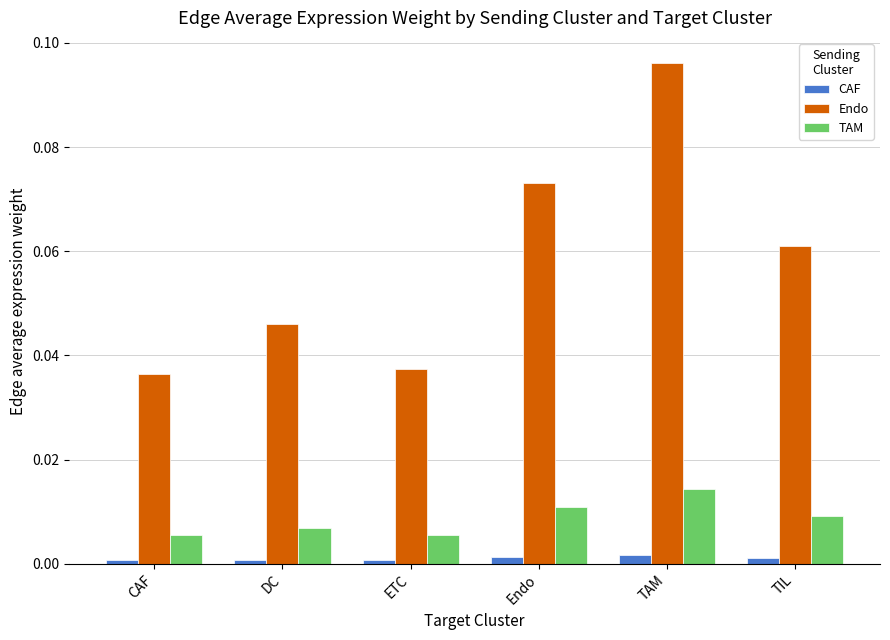

At which category is the sum across all series the highest?

TAM